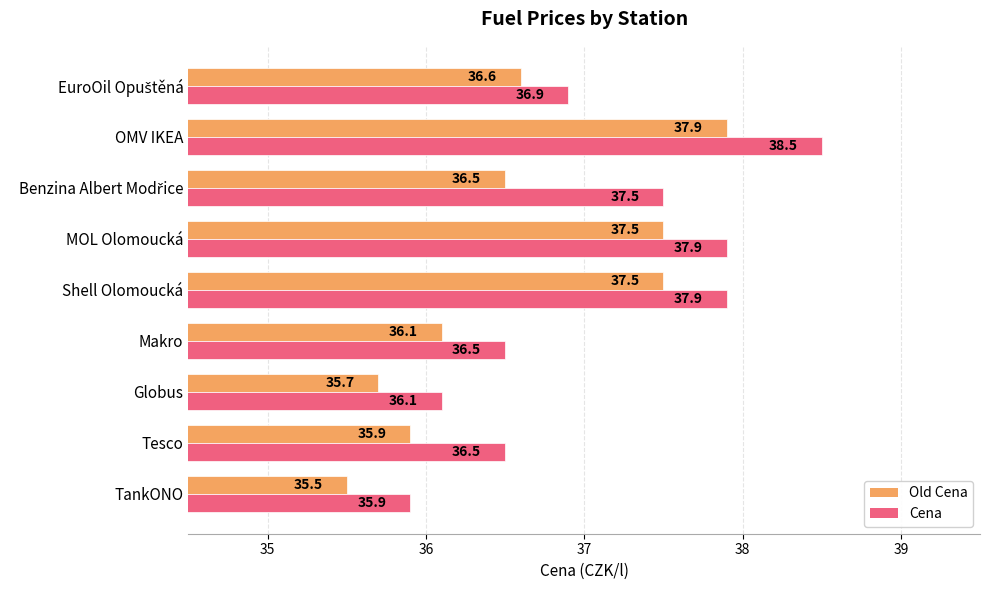

At how many categories does at least one series exceed 37?

4